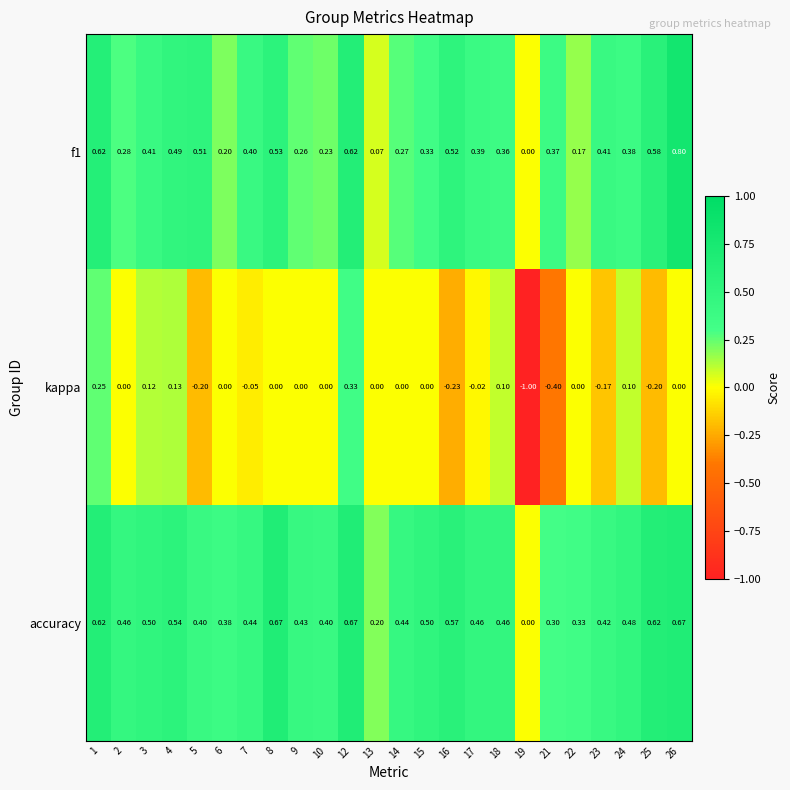

Which series has the largest range (max minus min)?

kappa